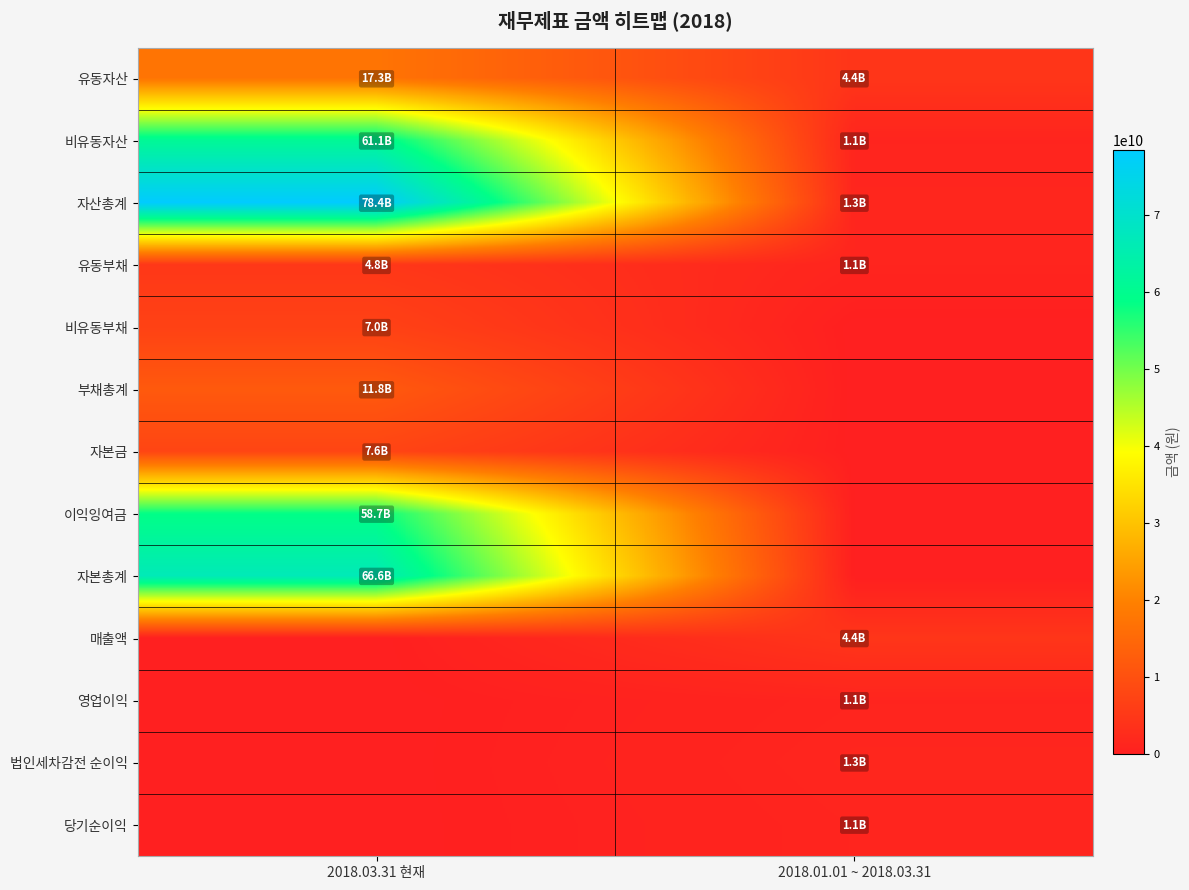

Which series has the largest total across all categories?

자산총계